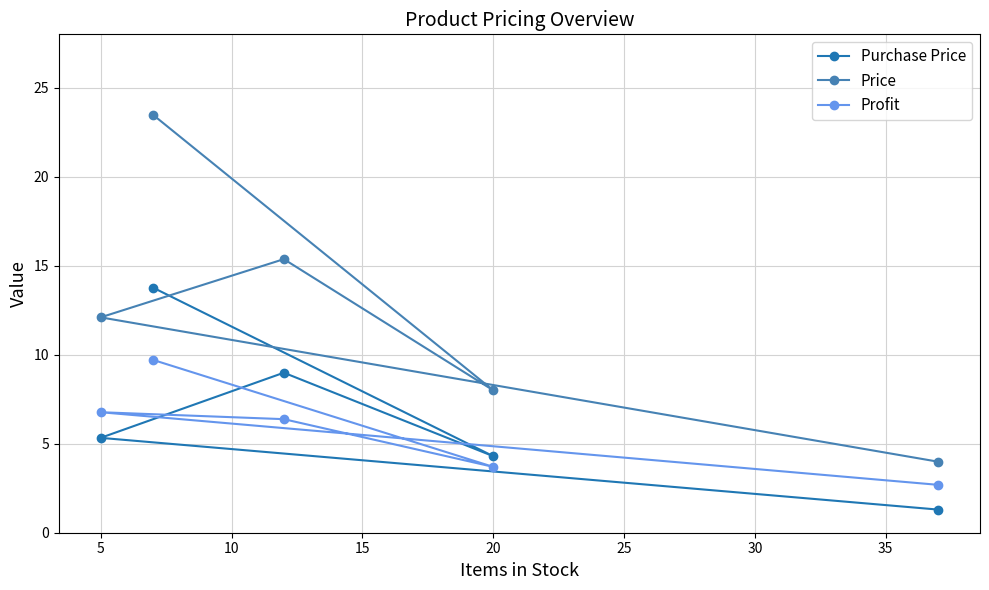

Reading left to right, transcribe all the data shown in this chart.

Purchase Price: 5.3	13.8	9.0	4.3	1.3
Price: 12.1	23.5	15.4	8.0	4.0
Profit: 6.8	9.7	6.4	3.7	2.7